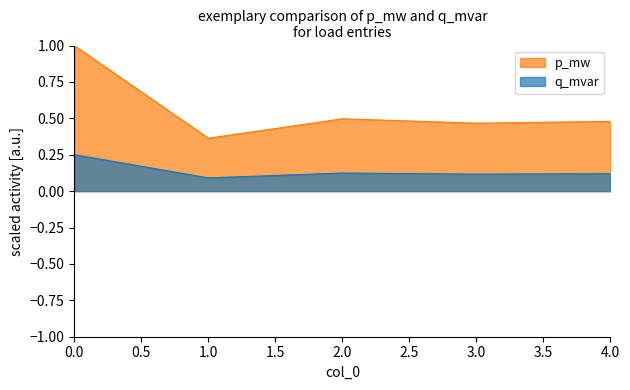

True or false: q_mvar and p_mw intersect in this chart.

False